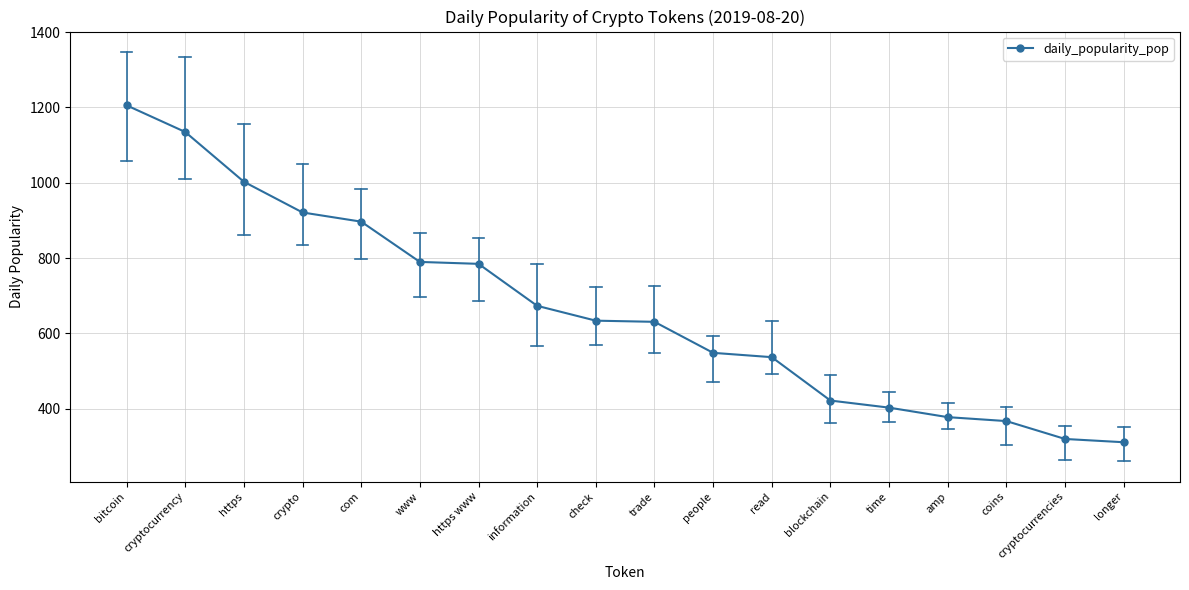

What is the value of the 10th point from the left?

630.6